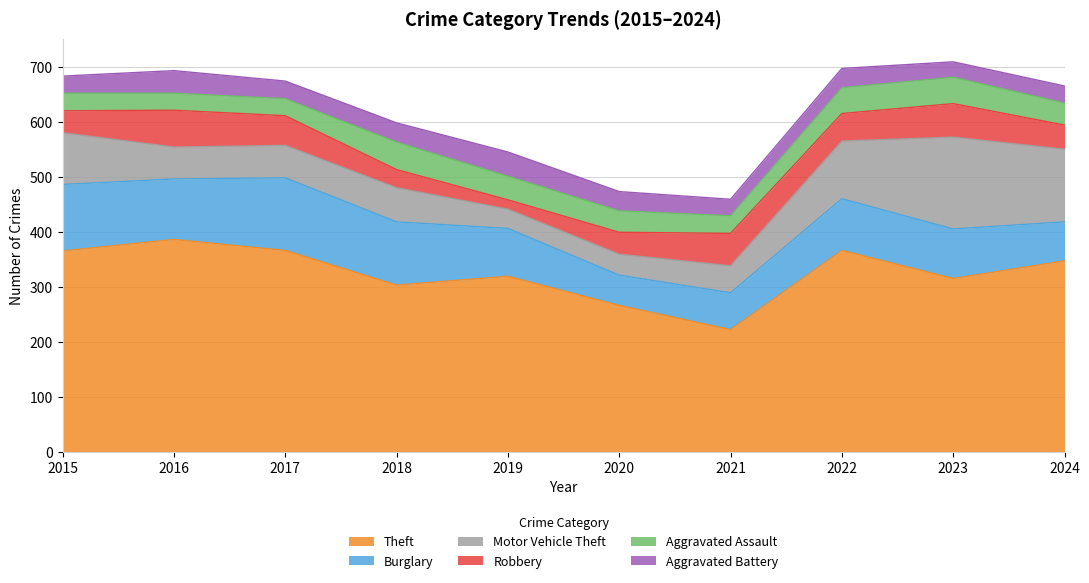

The Aggravated Assault series shows 49 at 2017. True or false?

False